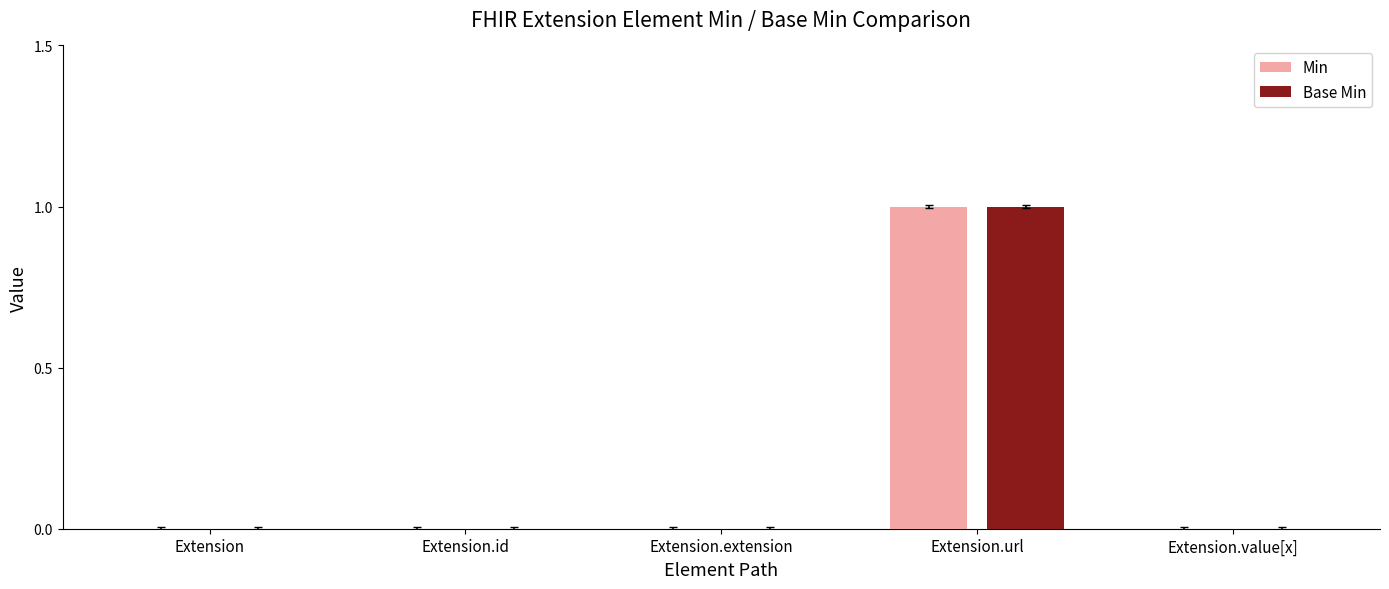

The Min series shows 0 at Extension.id. True or false?

True